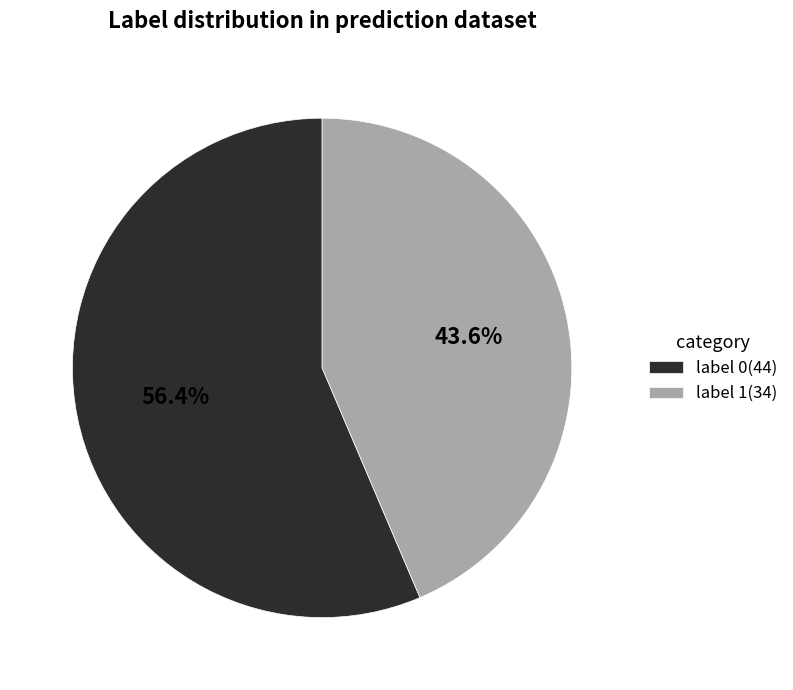

Count the number of slices in the pie.

2